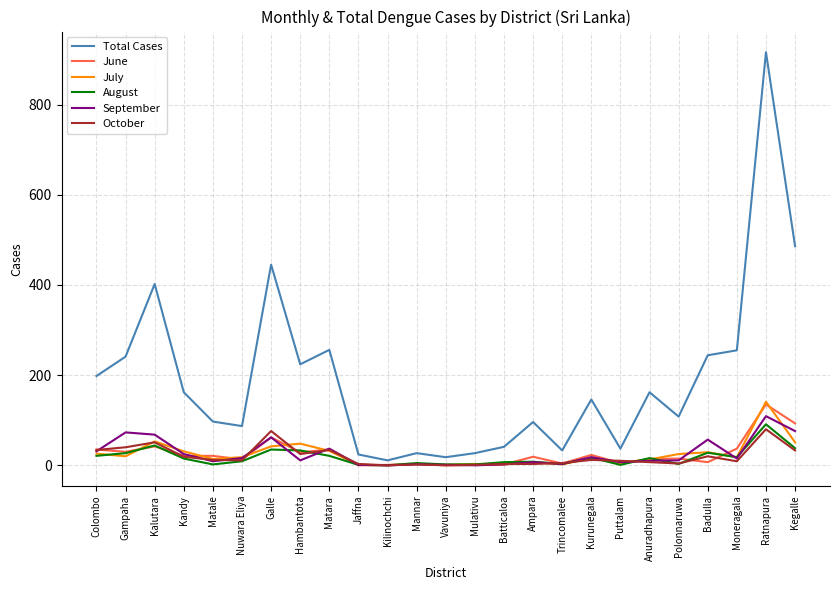

Does the chart display data point markers on the line(s)?

No